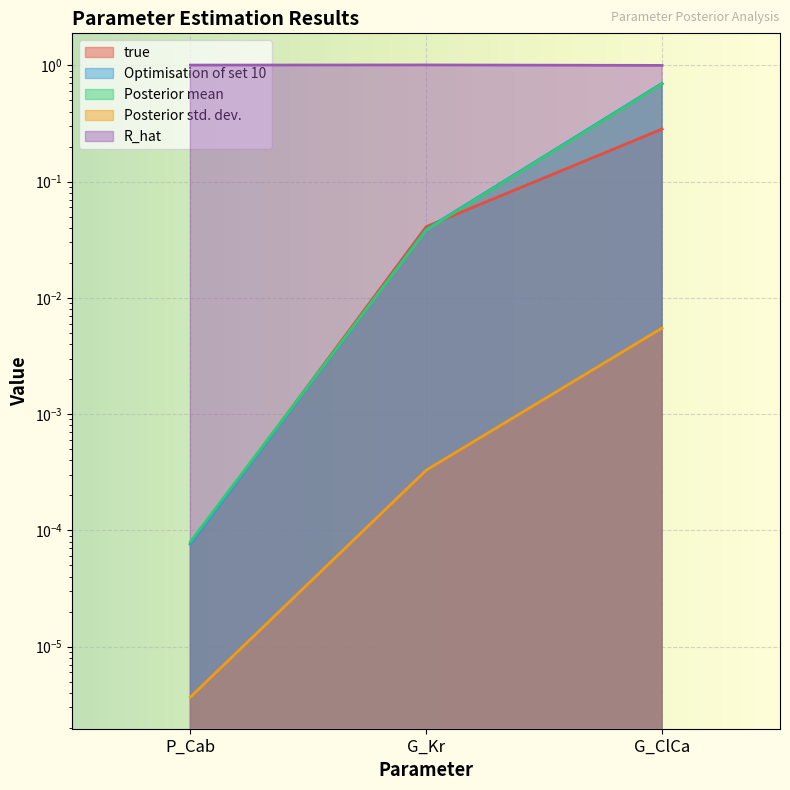

What is the minimum value for R_hat?

1.0